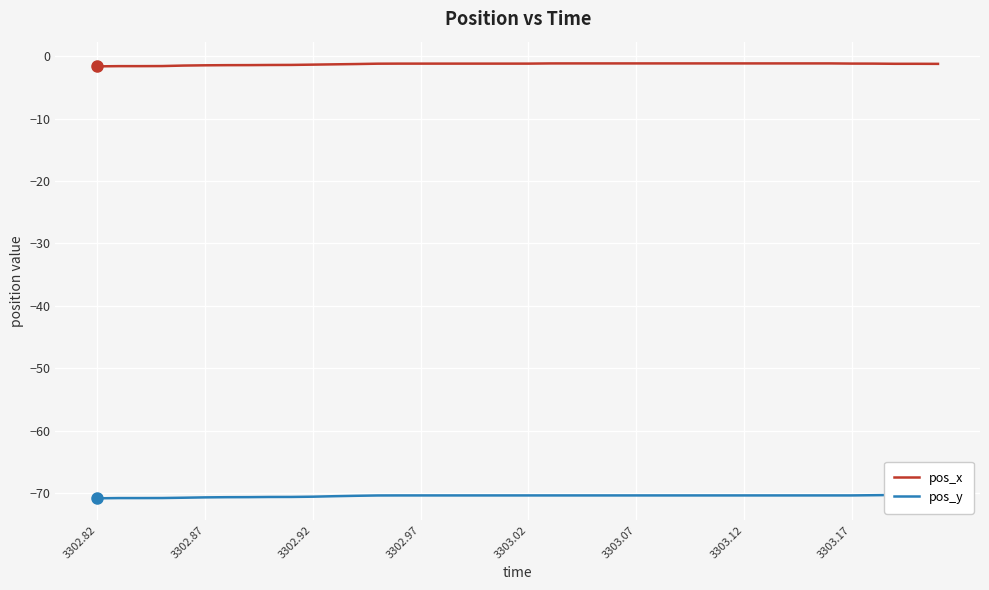

What is the lowest value of the pos_x series?

-1.6